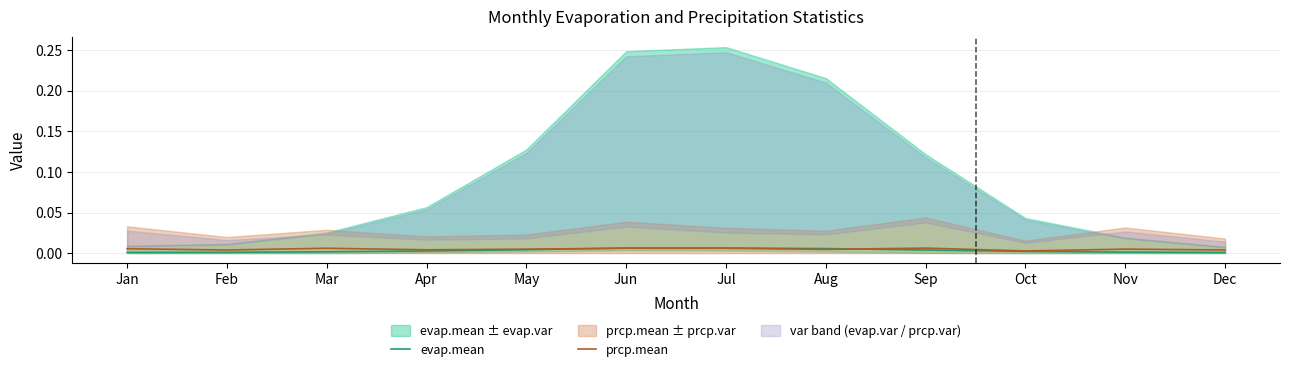

How many categories are shown in the chart?

12